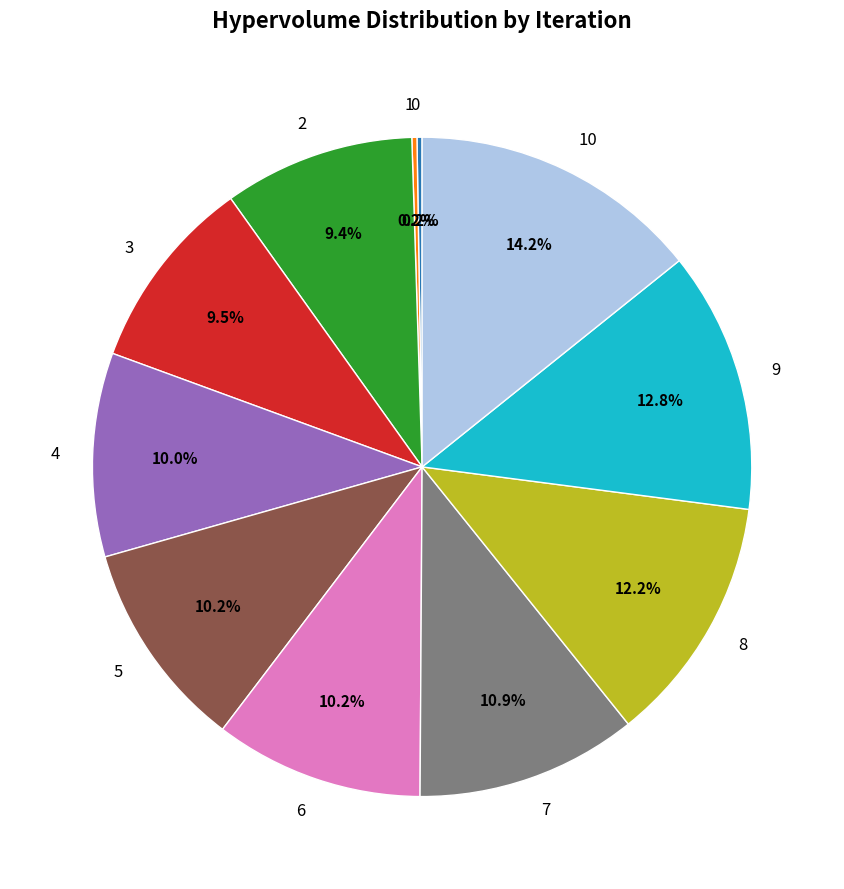

Does 4 represent more than half of the total?

No